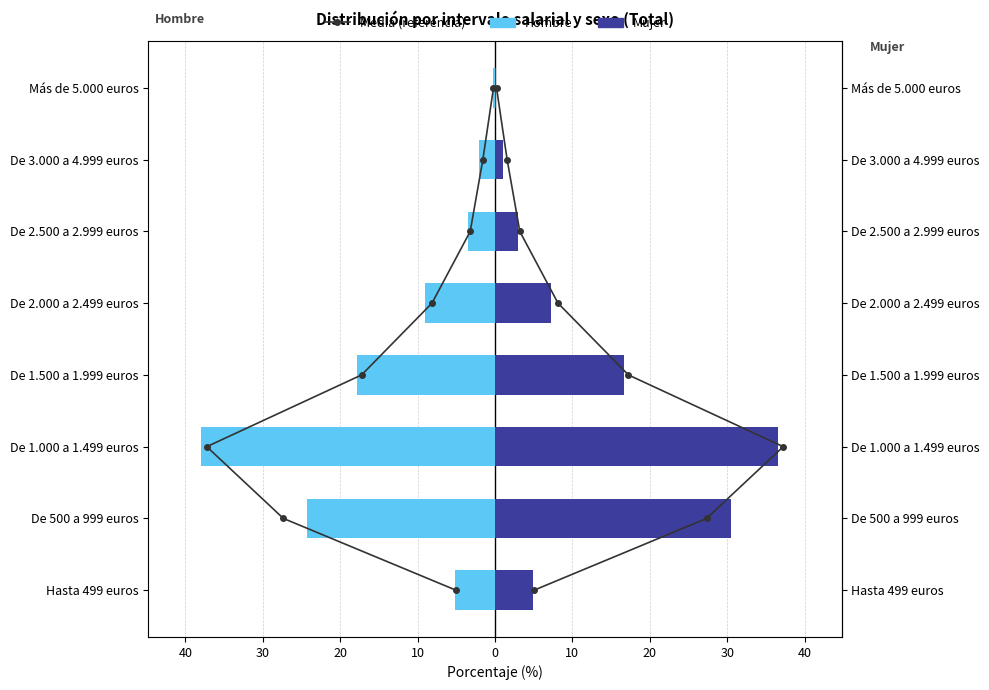

What is the total value across all series at 10?

1.8